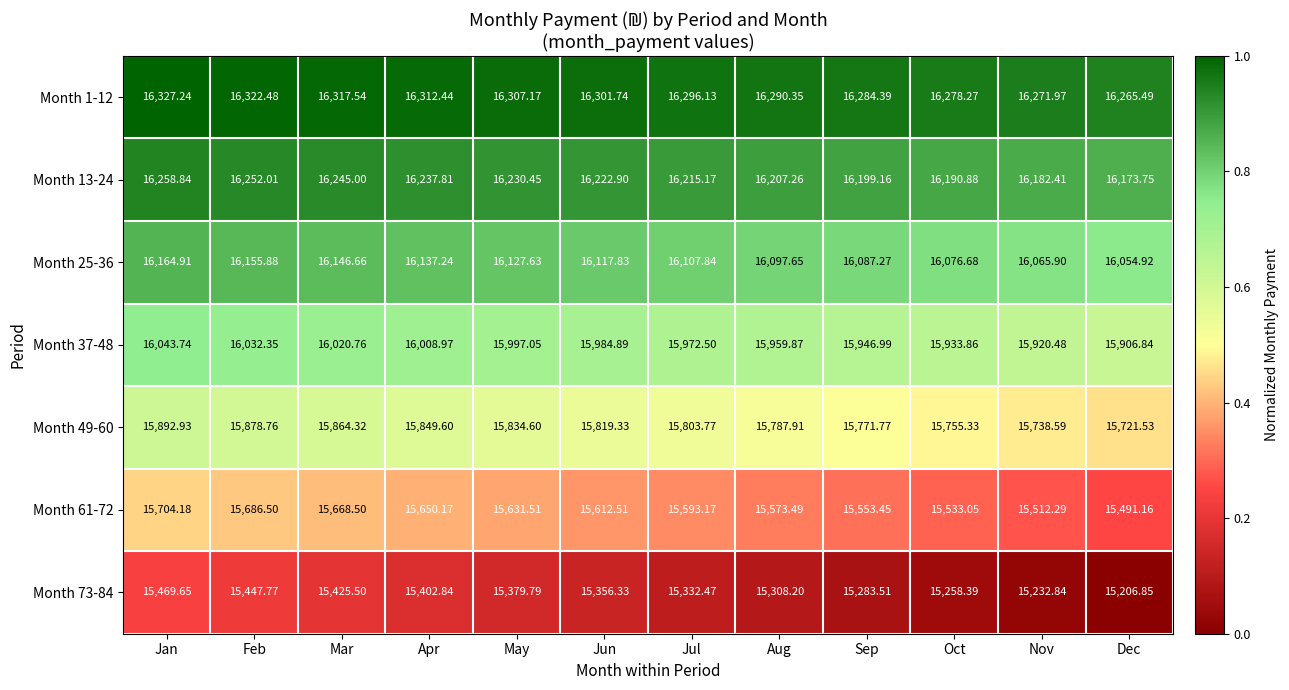

Is the value of Month 61-72 at Feb greater than the value of Month 73-84 at Sep?

Yes